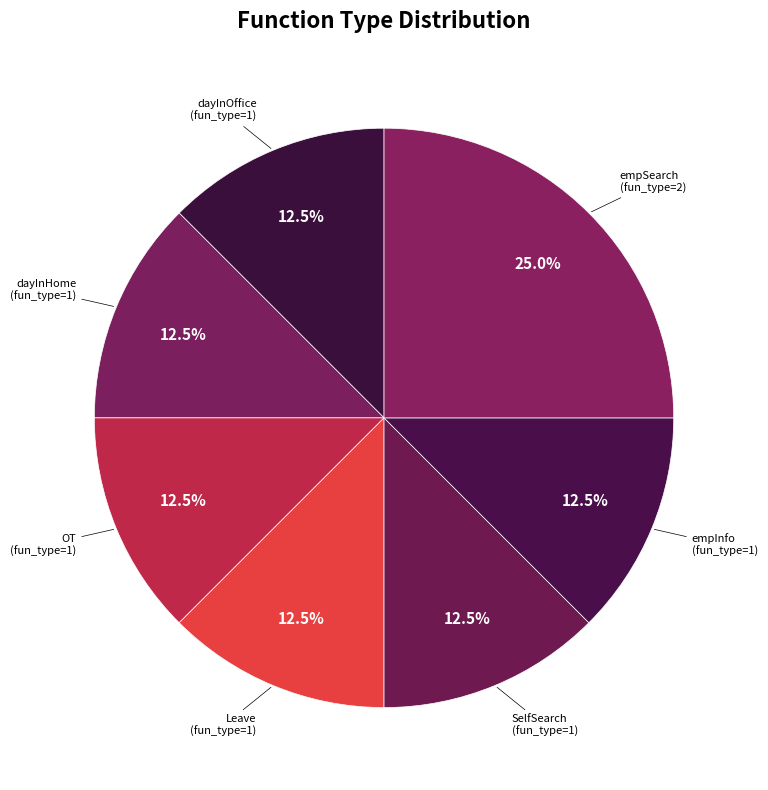

To the nearest percent, what is the combined percentage of OT and empInfo?

25%